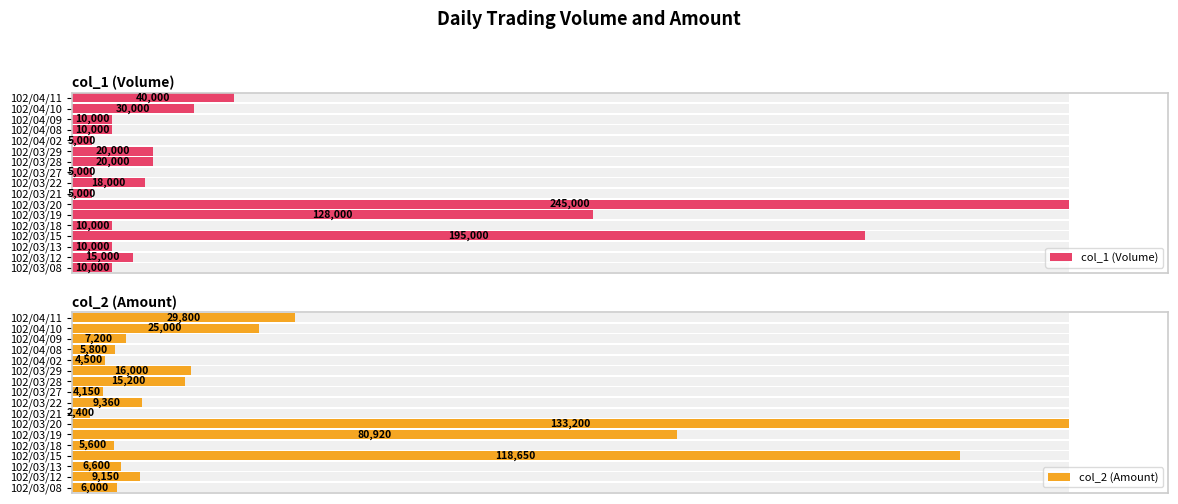

Which series has the largest range (max minus min)?

col_2 (Amount)